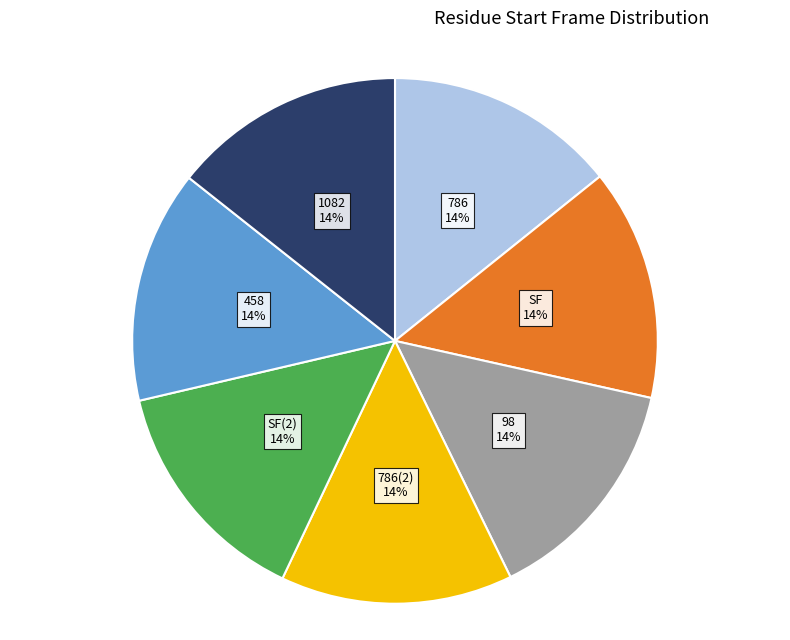

Is there any slice that represents more than half of the pie?

No